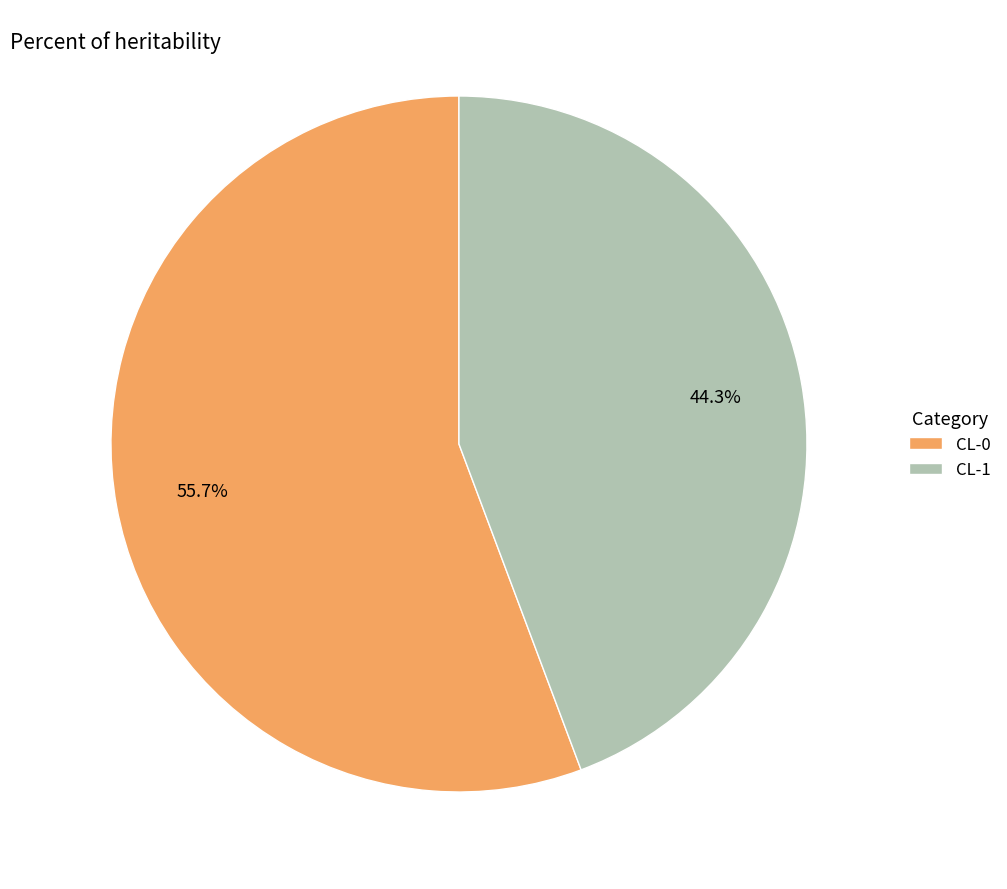

Does any single category account for the majority?

Yes